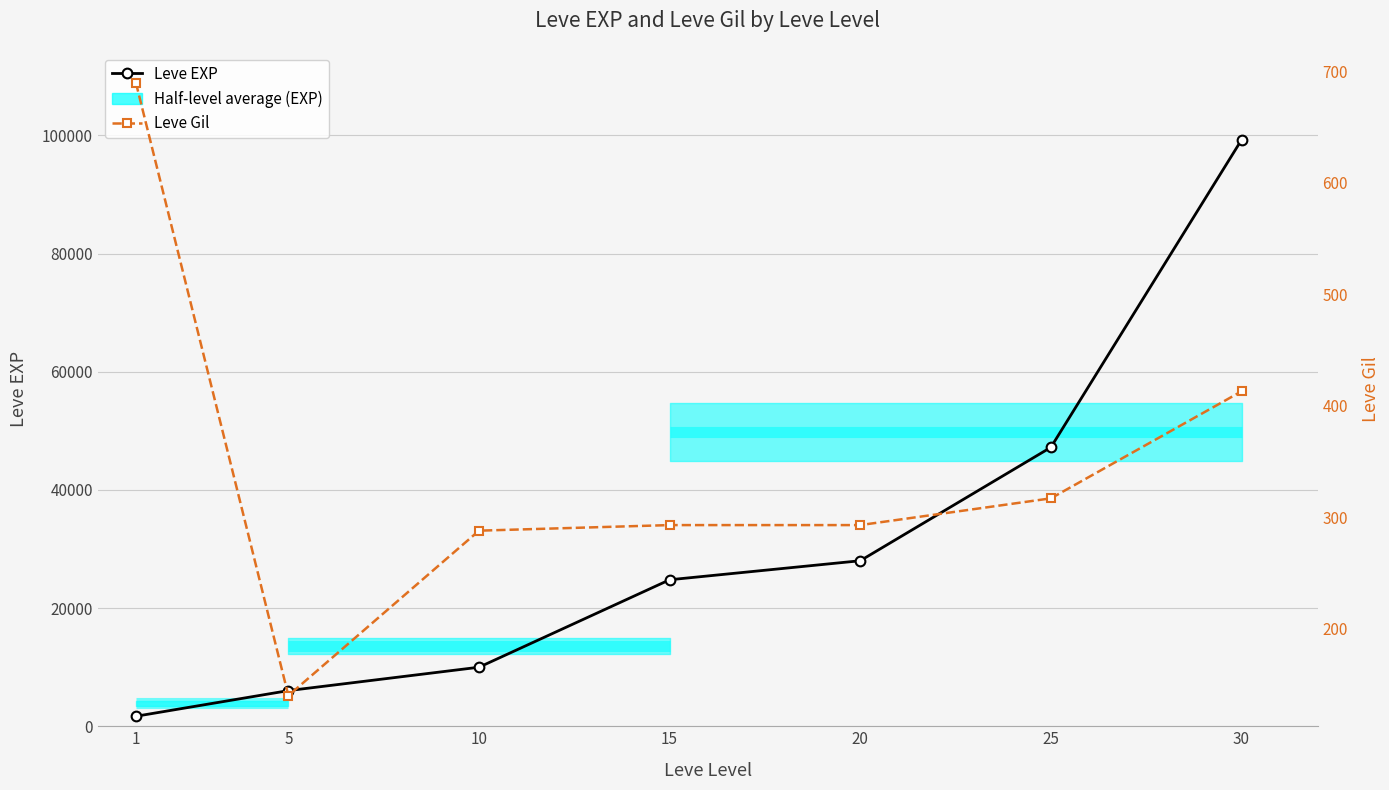

List the series in order of their overall mean, lowest first.

Leve Gil, Leve EXP